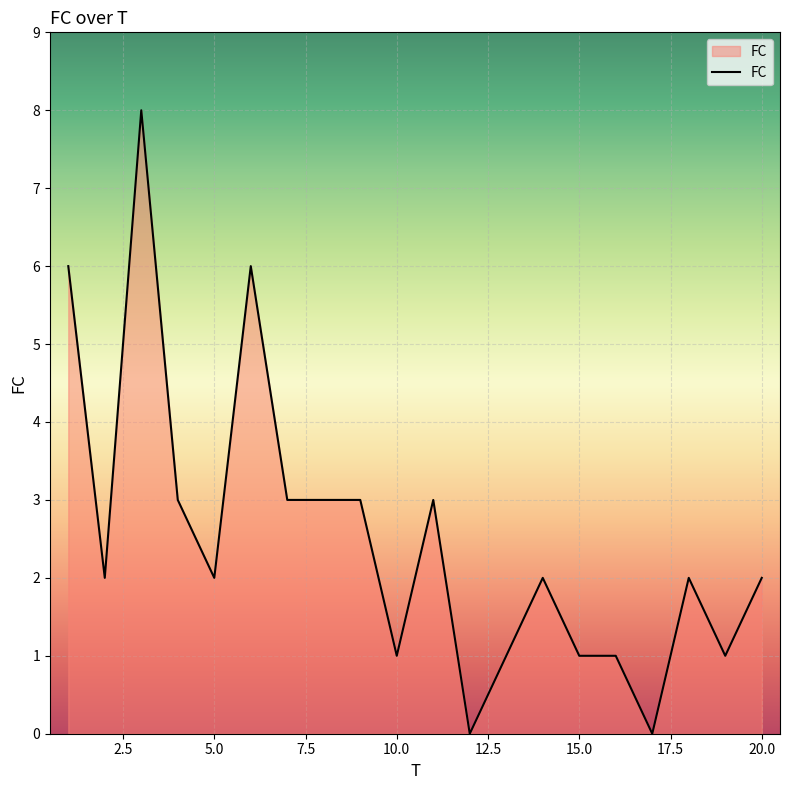

What is the difference between the maximum and minimum values?

8